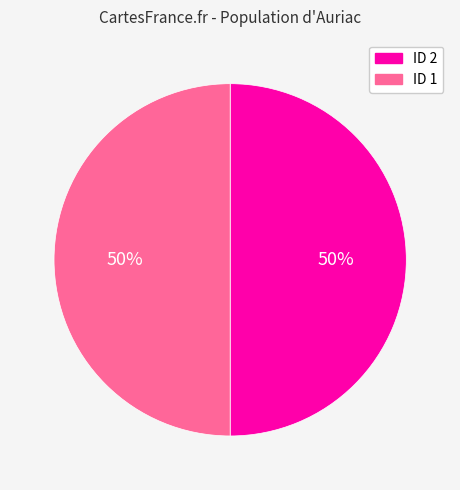

Do ID 1 and ID 2 together represent more than half of the pie?

Yes